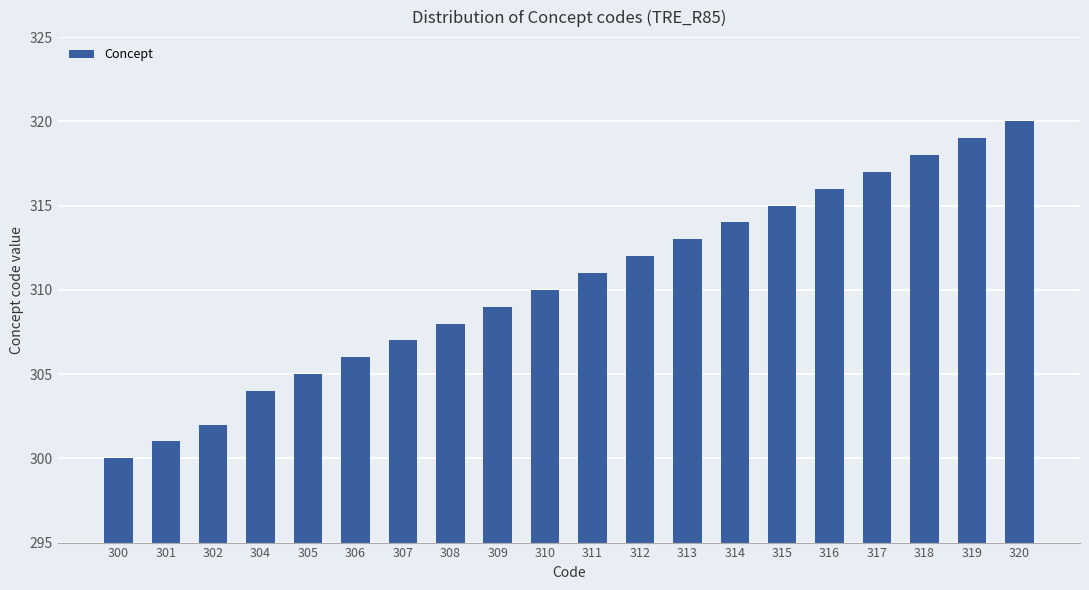

Rank the categories by value from highest to lowest.

320, 319, 318, 317, 316, 315, 314, 313, 312, 311, 310, 309, 308, 307, 306, 305, 304, 302, 301, 300